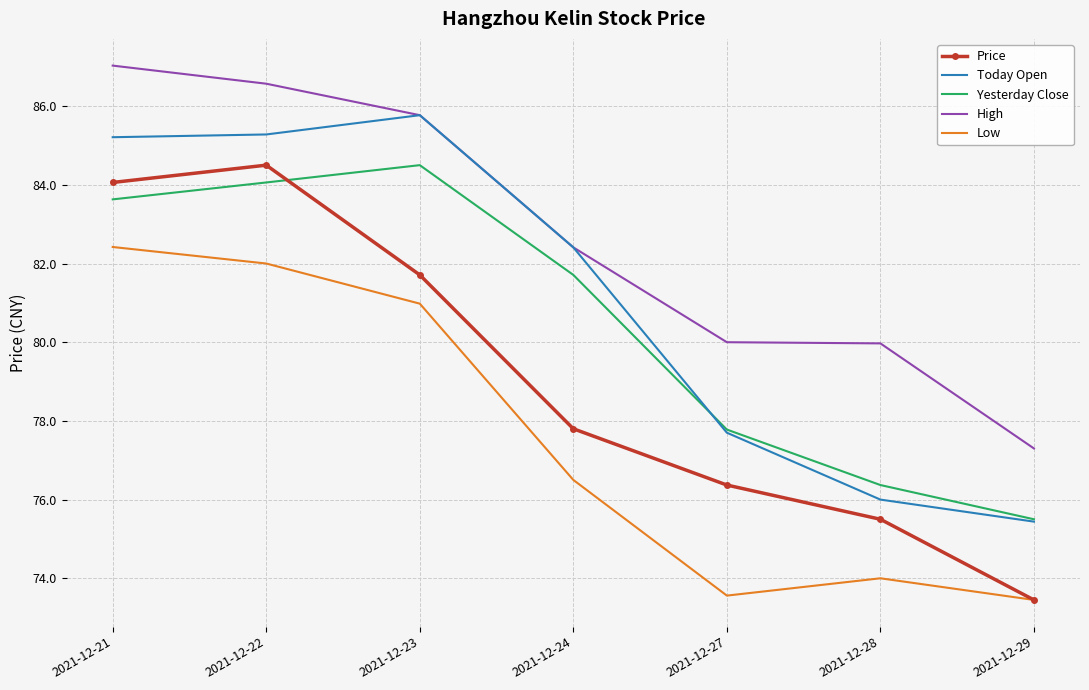

True or false: Today Open and Price cross at least once.

False